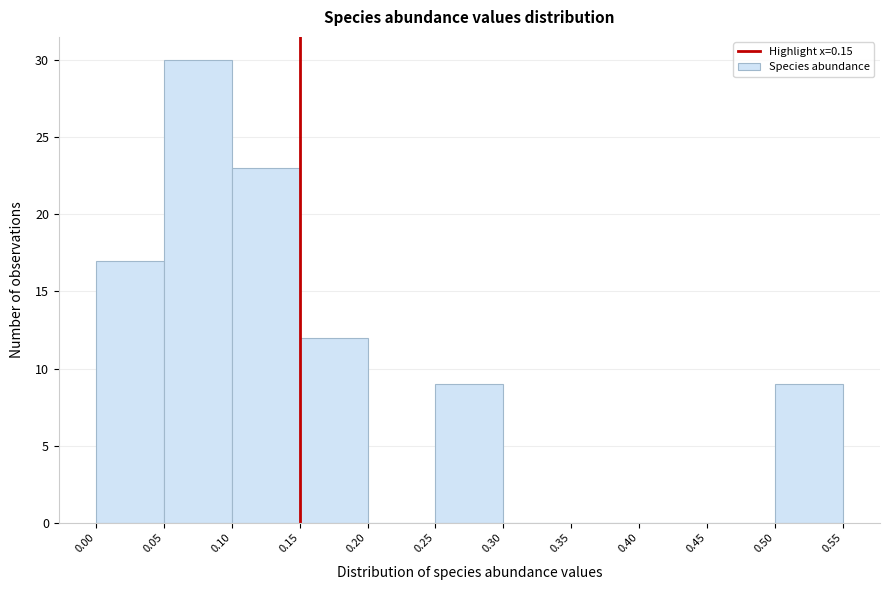

Reading left to right, transcribe this chart: for each bar, give the range it covers on the x-axis and its height. The values are not printed on the chart, so give them approximately, as read against the axis.

0.00 to 0.05: 17
0.05 to 0.10: 30
0.10 to 0.15: 23
0.15 to 0.20: 12
0.20 to 0.25: 0
0.25 to 0.30: 9
0.30 to 0.35: 0
0.35 to 0.40: 0
0.40 to 0.45: 0
0.45 to 0.50: 0
0.50 to 0.55: 9